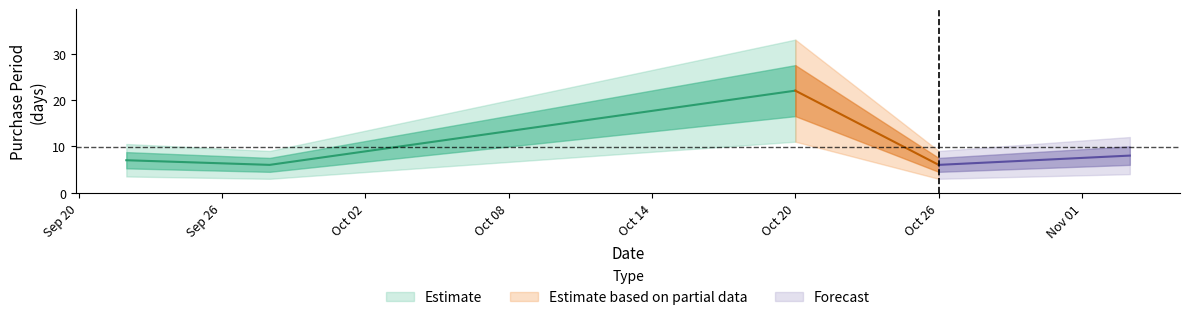

Which label corresponds to the smallest value in the chart?

2016-09-28